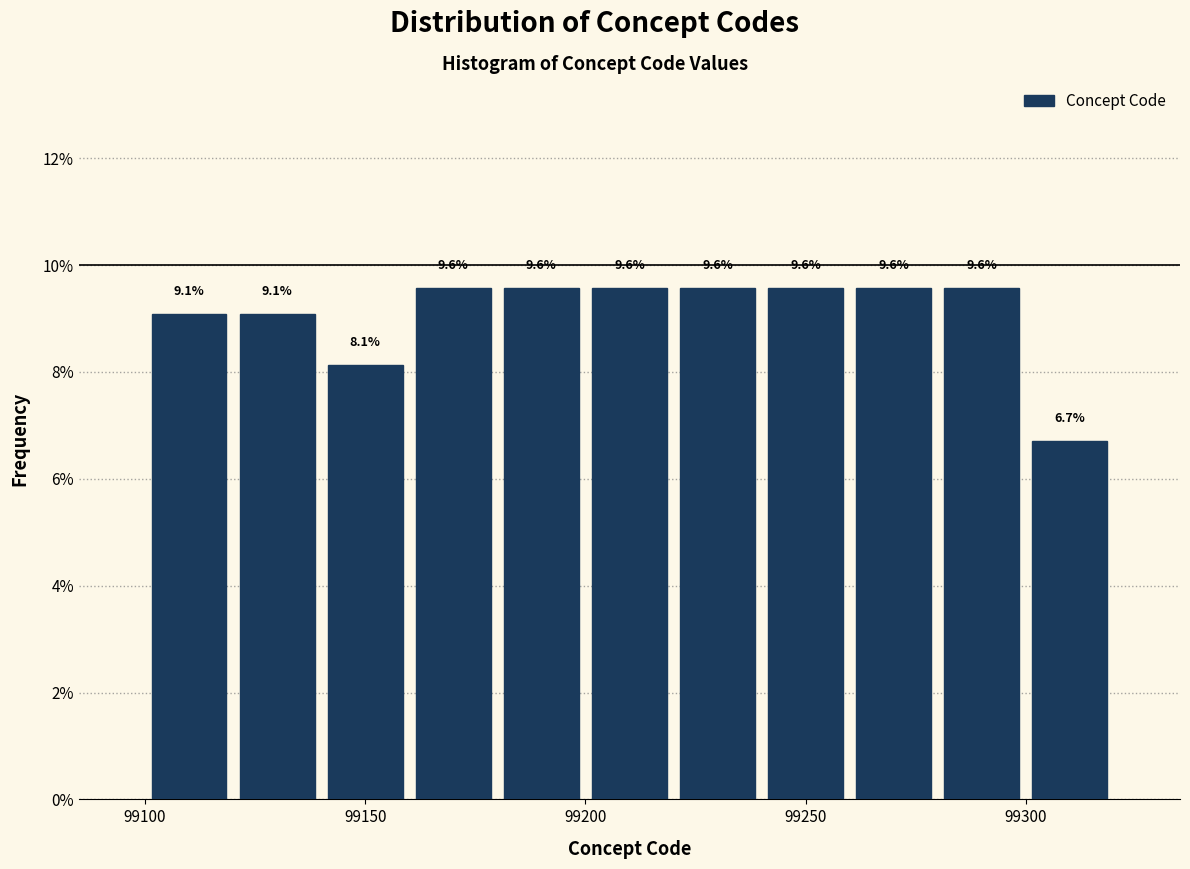

Reading left to right, transcribe this chart: for each bar, give the range it covers on the x-axis and its height.

99100 to 99120: 9.1
99120 to 99140: 9.1
99140 to 99160: 8.1
99160 to 99180: 9.6
99180 to 99200: 9.6
99200 to 99220: 9.6
99220 to 99240: 9.6
99240 to 99260: 9.6
99260 to 99280: 9.6
99280 to 99300: 9.6
99300 to 99320: 6.7